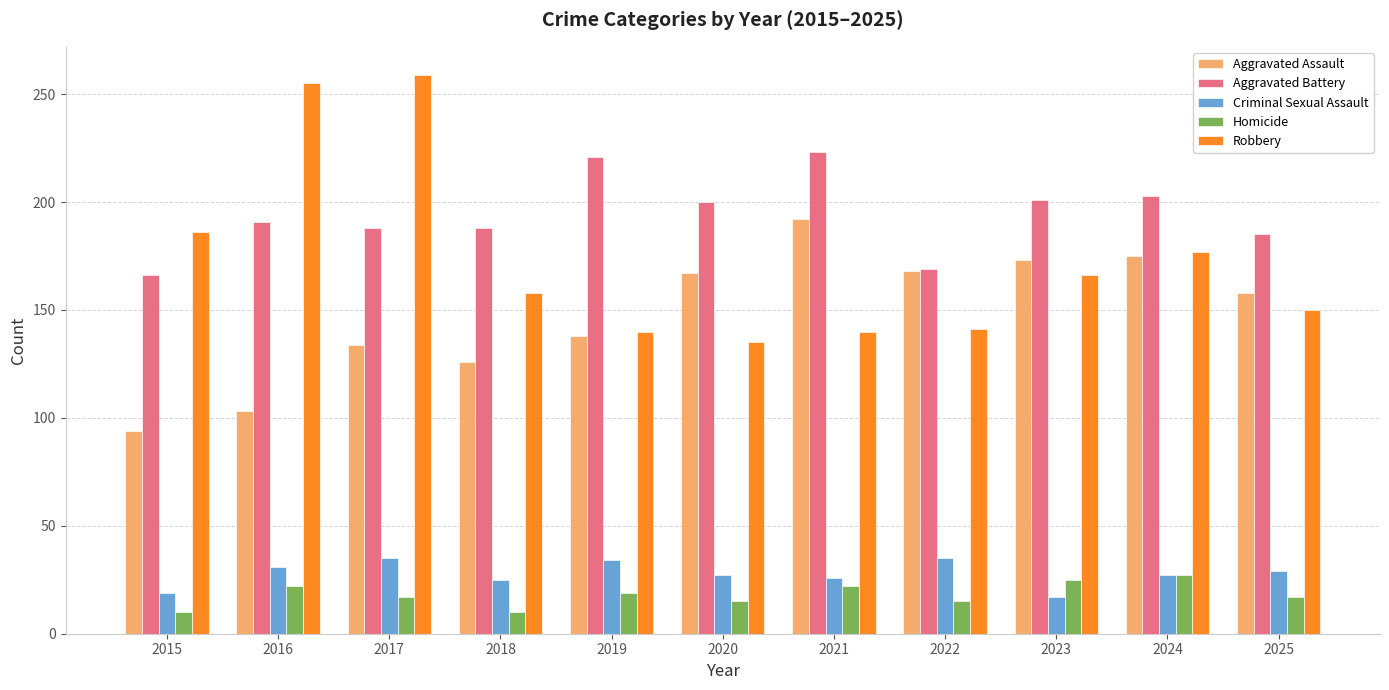

Which series has the widest spread of values?

Robbery